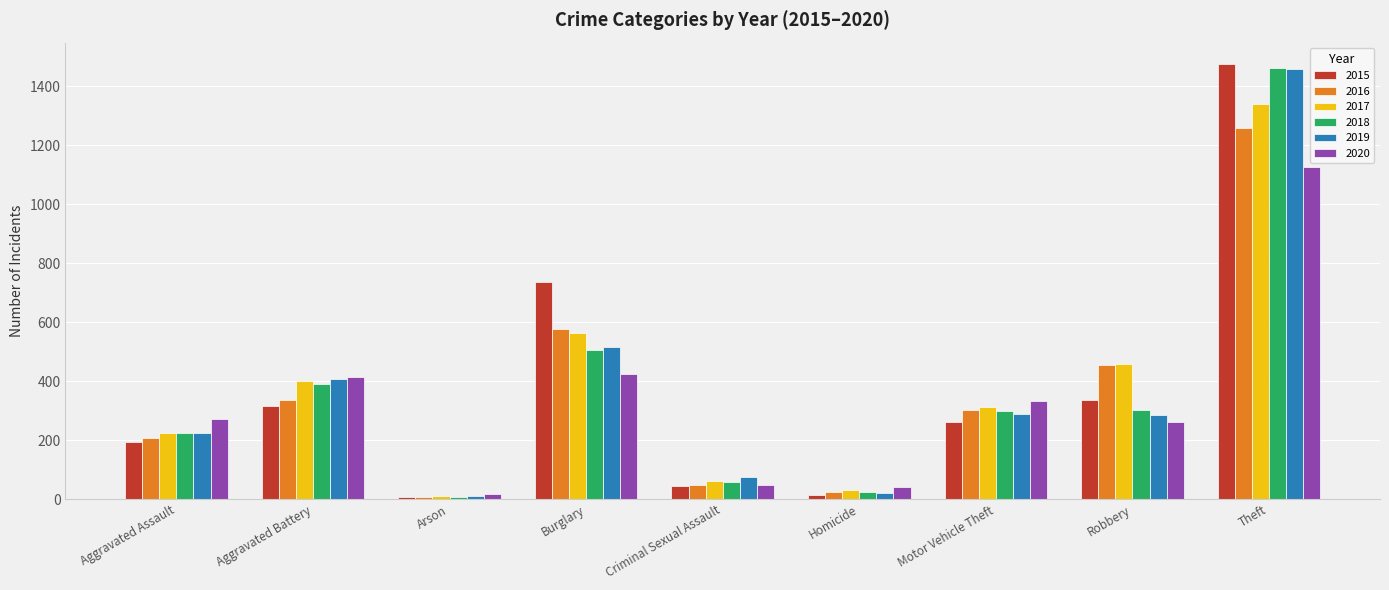

Is the value of 2019 at Robbery greater than the value of 2016 at Arson?

Yes